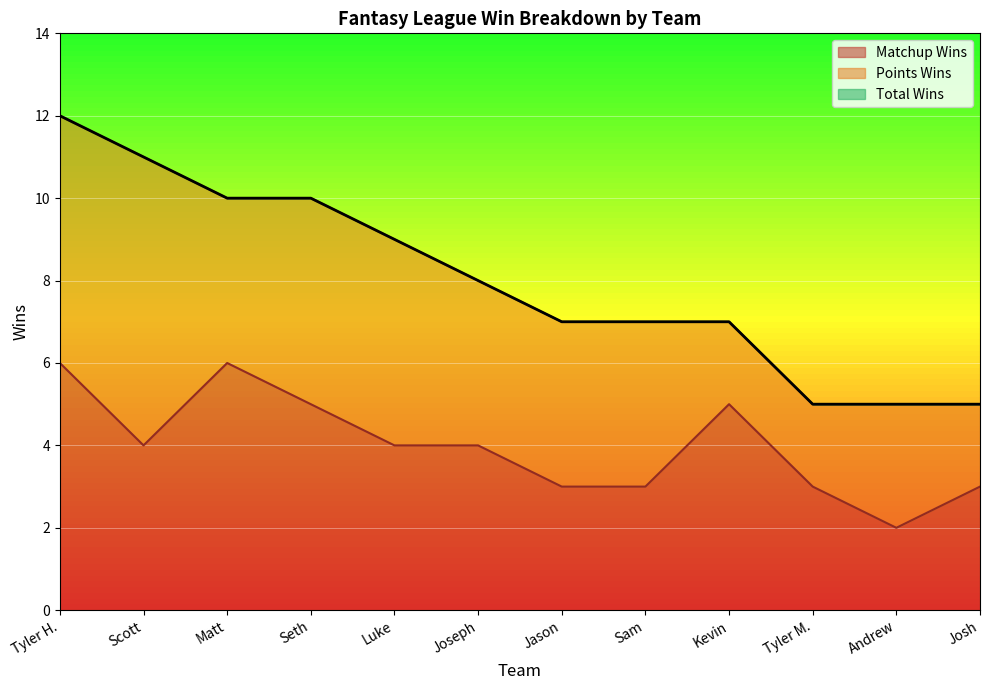

At which category does Matchup Wins reach its first local peak?

Matt